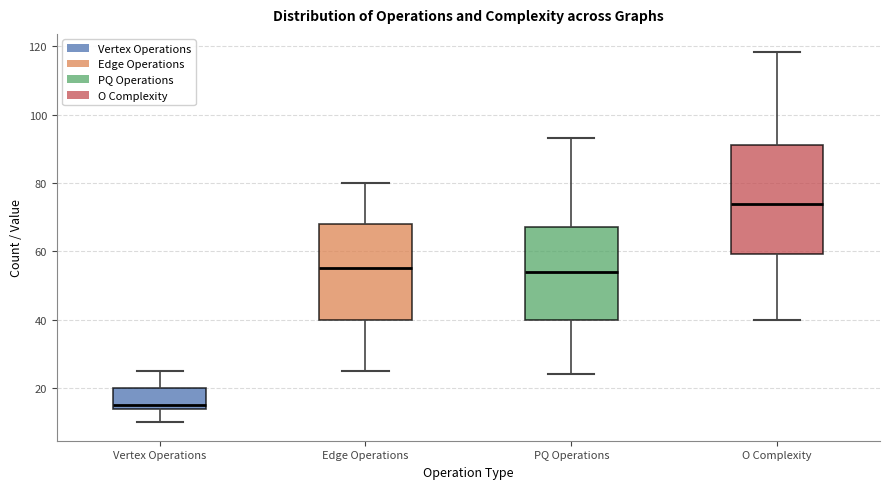

Reading left to right, read every box against the y-axis: the position of its median line, the range the box covers, and the ends of its whiskers. The values are not printed on the chart, so give them approximately, as read against the axis.

Vertex Operations: median 16, box 14 to 20, whiskers 10 to 26
Edge Operations: median 56, box 40 to 68, whiskers 26 to 80
PQ Operations: median 54, box 40 to 68, whiskers 24 to 94
O Complexity: median 74, box 60 to 92, whiskers 40 to 118